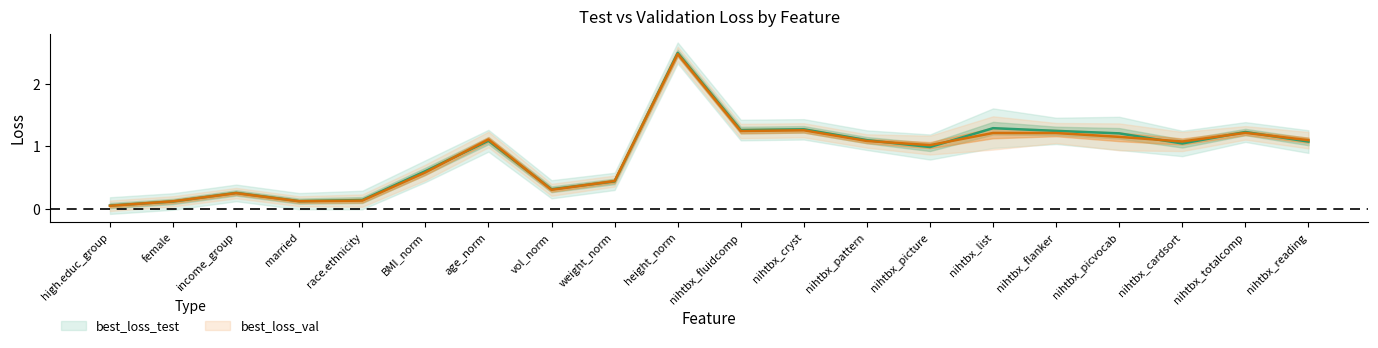

In best_loss_val, how many points are lower than both neighbors (excluding endpoints)?

5